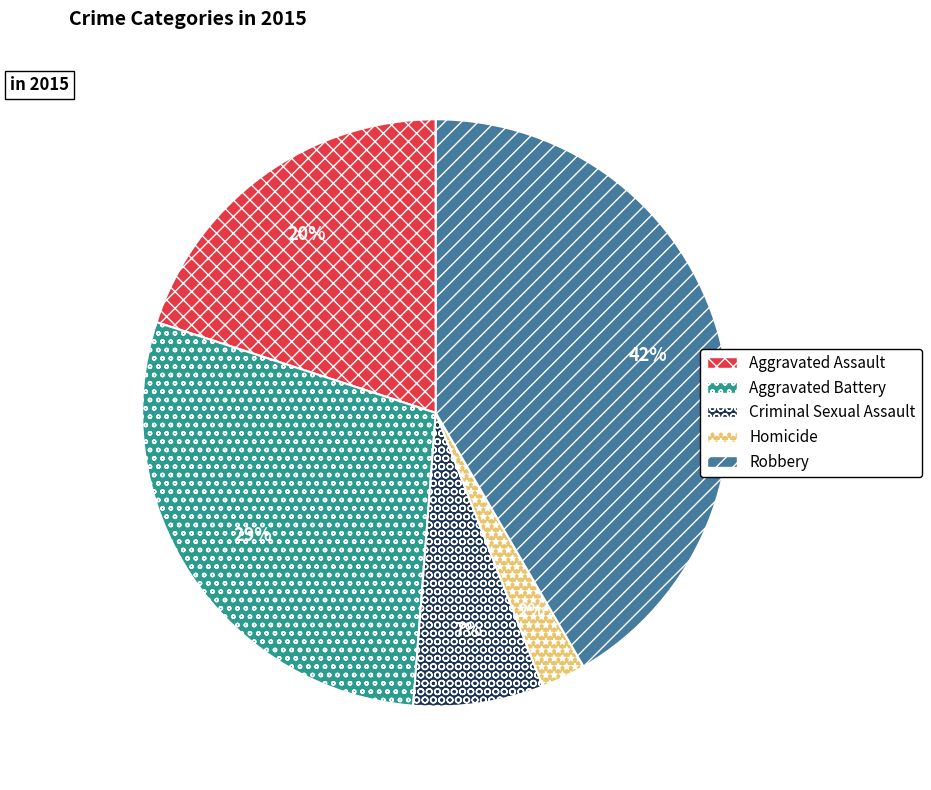

Do Criminal Sexual Assault and Homicide together represent more than half of the pie?

No